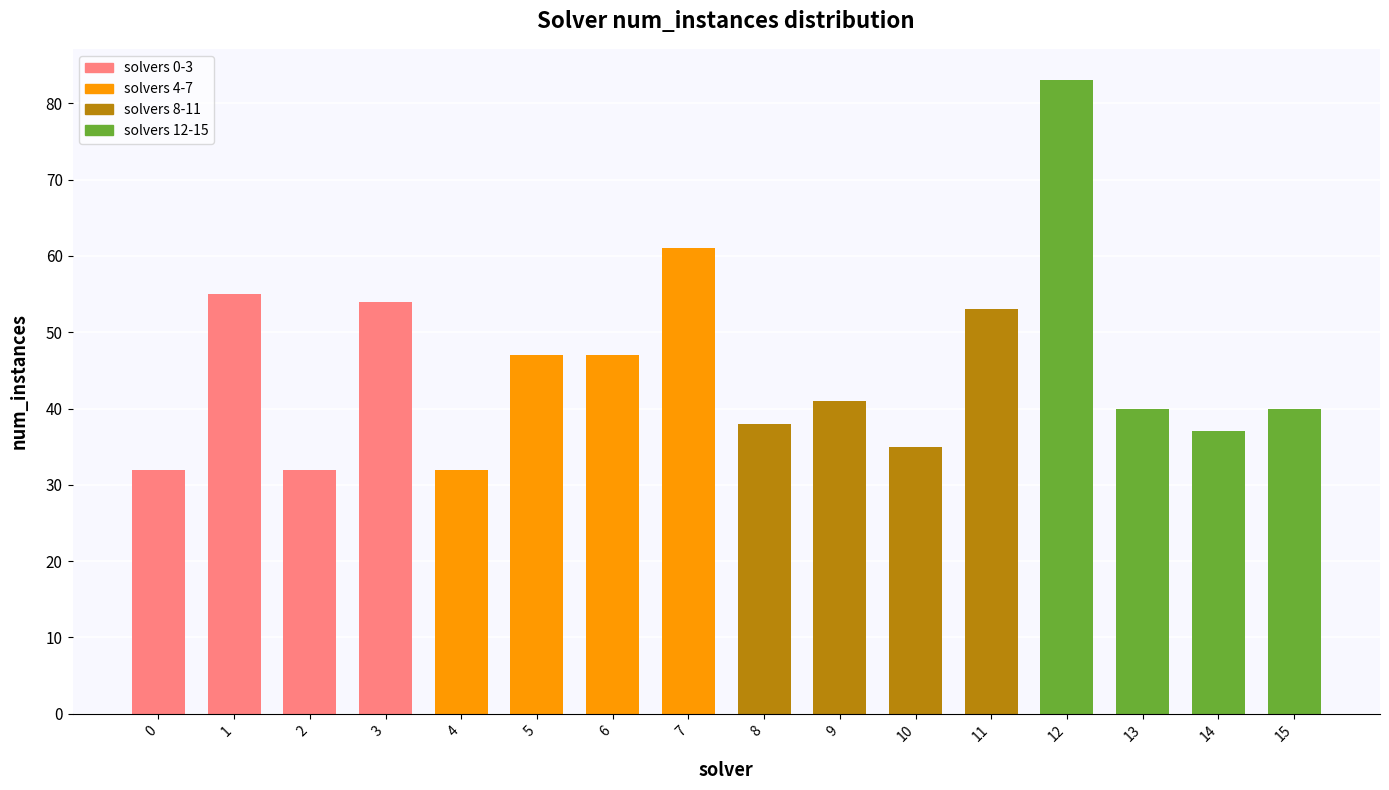

How many bars are there in total?

16